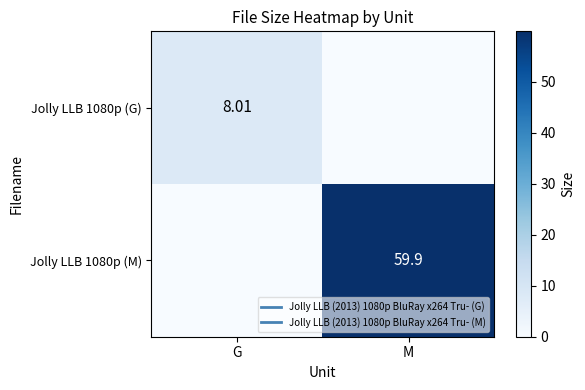

The value of Jolly LLB 1080p (M) at M is 17.2. True or false?

False